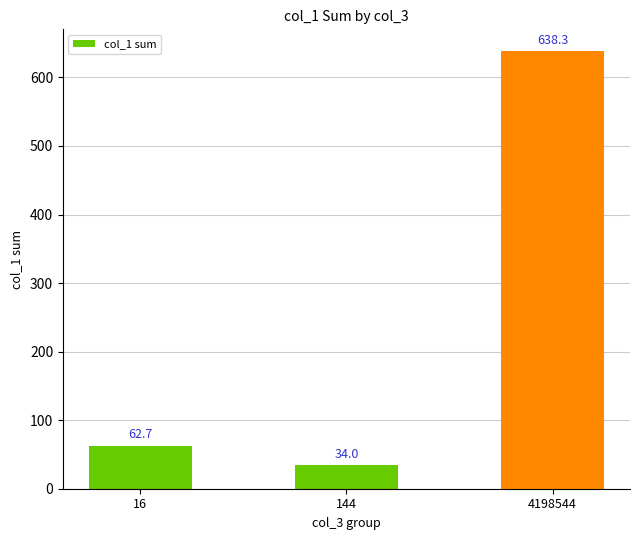

Rank the categories by value from lowest to highest.

144, 16, 4198544